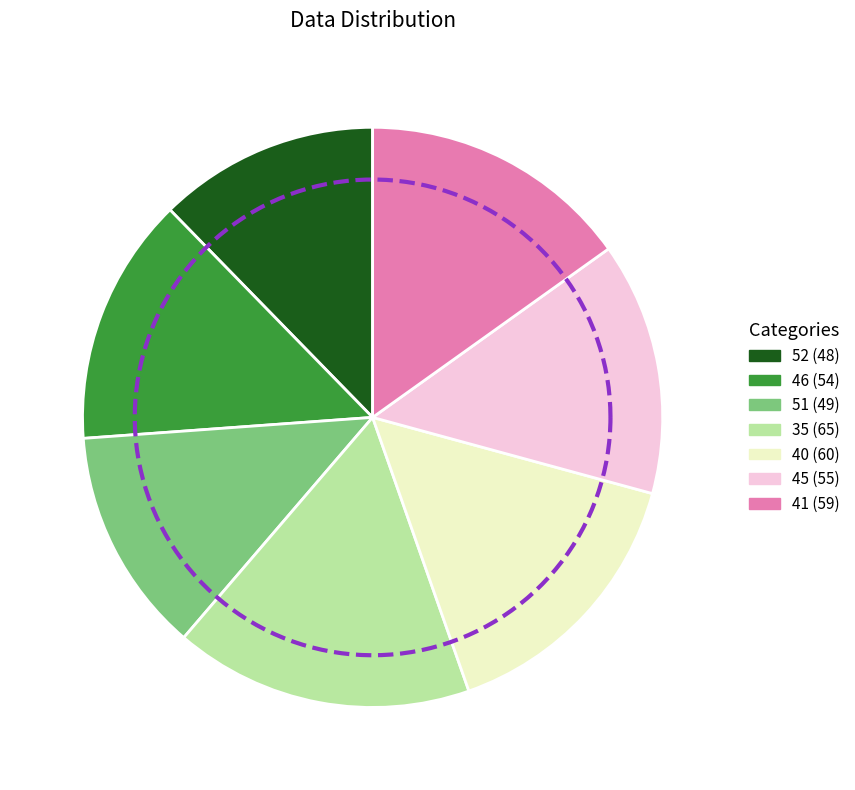

Approximately how many times larger is the value at 52 compared to 40?

0.8